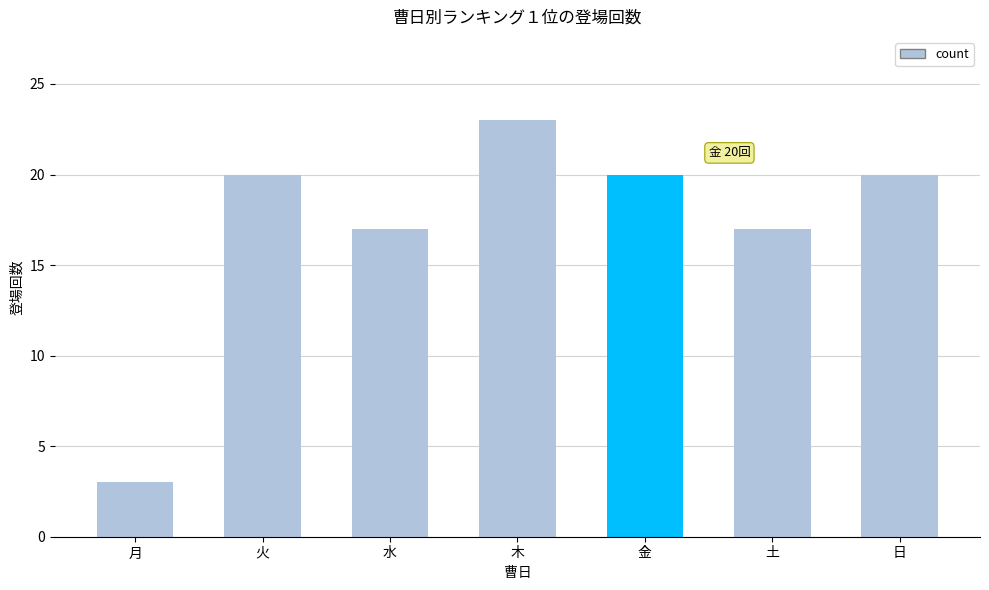

What is the label of the 3rd bar from the left?

水